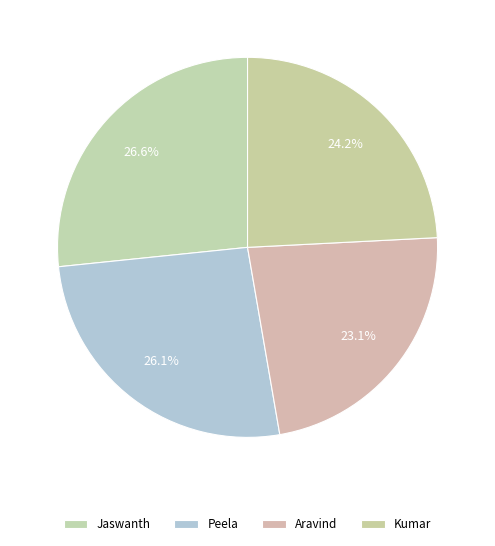

Does Jaswanth represent more than half of the total?

No